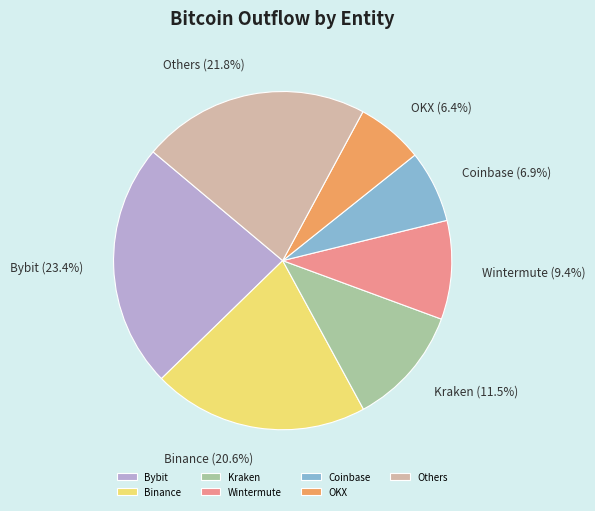

Is there any slice that represents more than half of the pie?

No